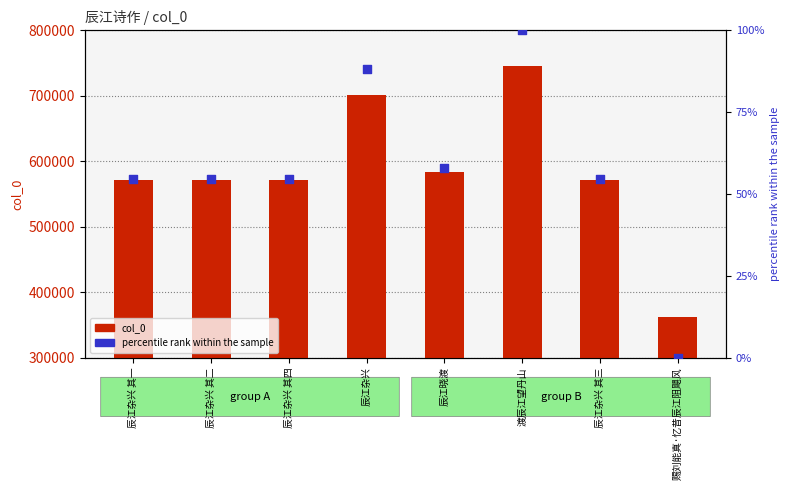

What is the total value across all series at 辰江杂兴 其四?

571707.6